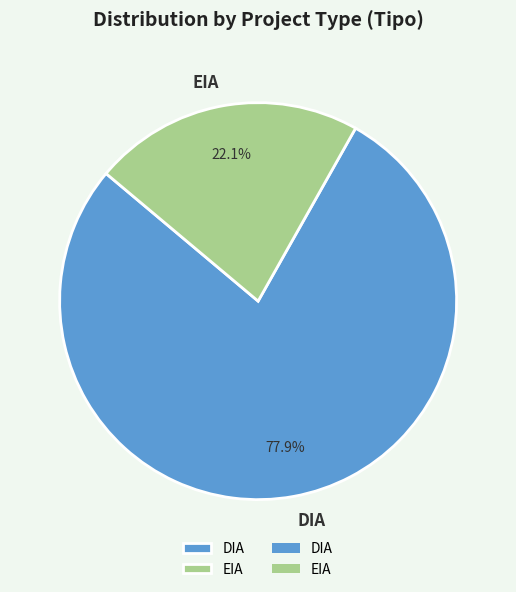

Count the number of slices in the pie.

2